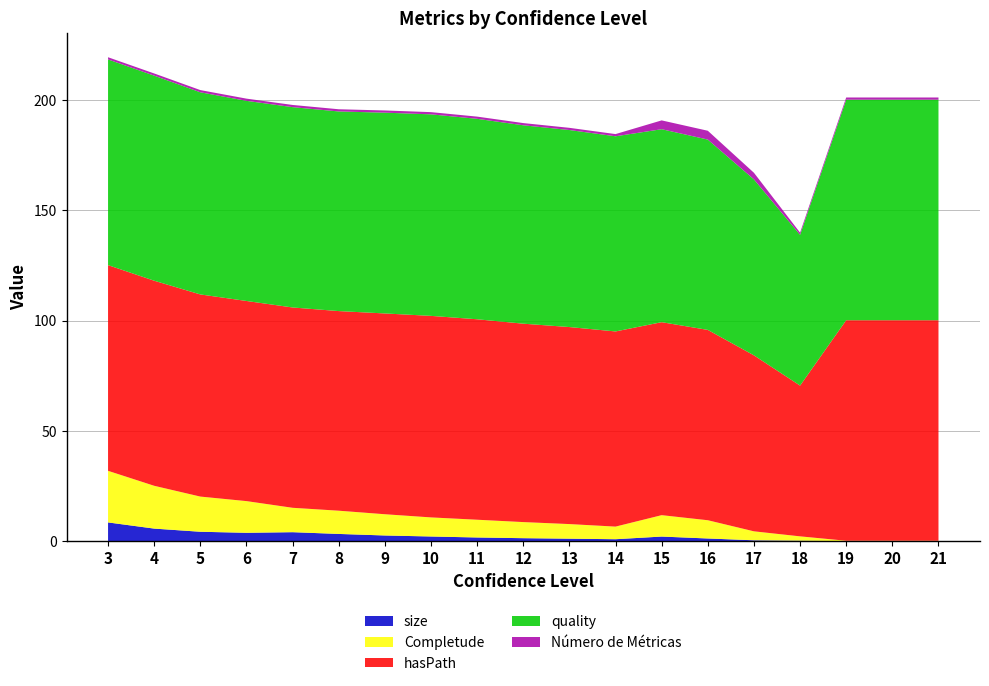

Reading left to right, list all the values displayed in this chart.

size: 8.5	5.7	4.2	3.8	4.0	3.2	2.5	2.1	1.6	1.3	1.1	0.9	2.1	1.2	0.4	0.2	0.0	0.0	0.0
Completude: 23.4	19.4	16.0	14.4	11.1	10.5	9.6	8.7	8.1	7.3	6.6	5.7	9.7	8.3	4.1	2.0	0.2	0.2	0.2
hasPath: 93.3	93.0	91.7	90.8	90.8	90.5	91.0	91.4	90.9	90.0	89.3	88.5	87.5	86.3	79.8	68.4	100.0	100.0	100.0
quality: 93.3	93.0	91.7	90.8	90.8	90.5	91.0	91.4	90.9	90.0	89.3	88.5	87.5	86.3	79.8	68.4	100.0	100.0	100.0
Número de Métricas: 1.0	1.0	1.0	1.0	1.0	1.0	1.0	1.0	1.0	1.0	1.0	1.0	4.0	4.0	3.0	1.0	1.0	1.0	1.0